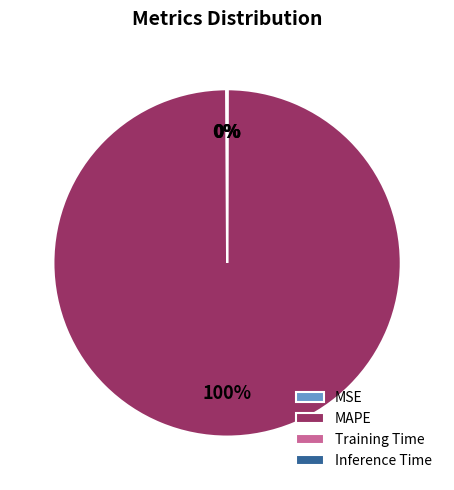

Which slice is the largest?

MAPE